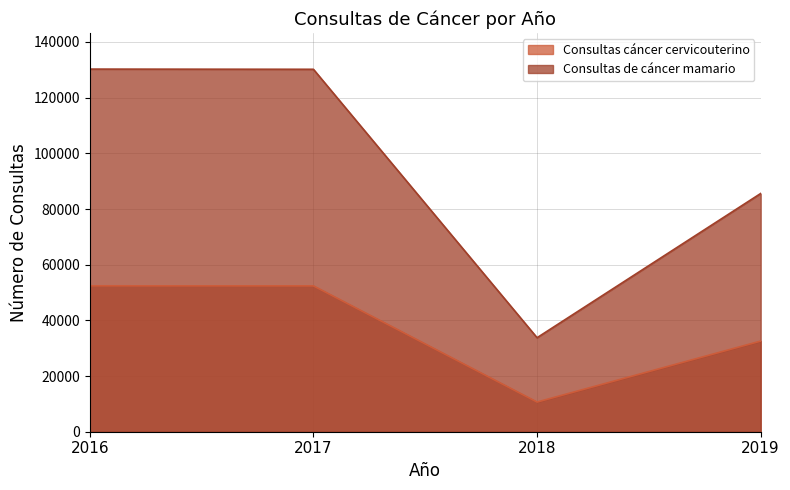

What is the sum of all Consultas cáncer cervicouterino values?

148015